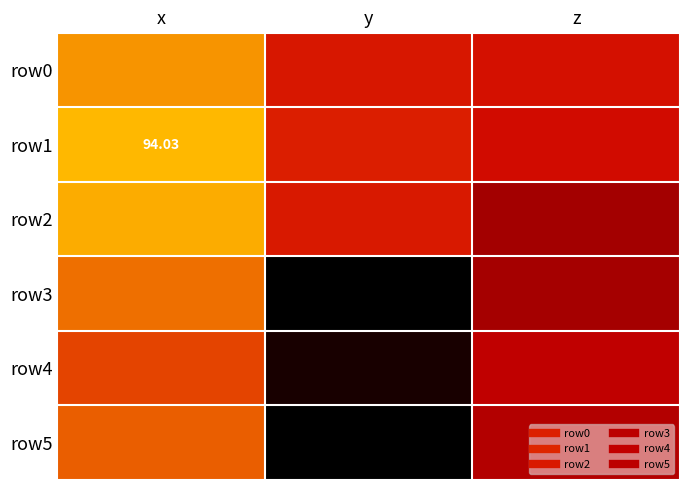

Which category has the lowest value in the row4 series?

y